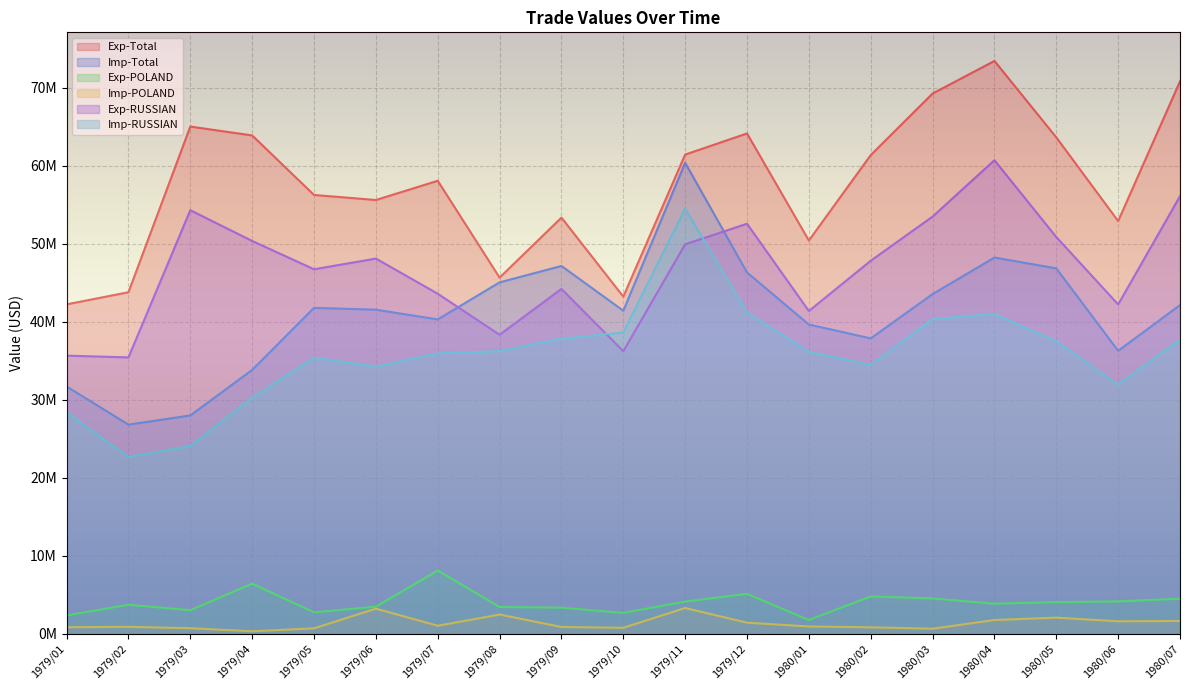

What is the value of the Imp-POLAND point at the 10th from the left?

0.7